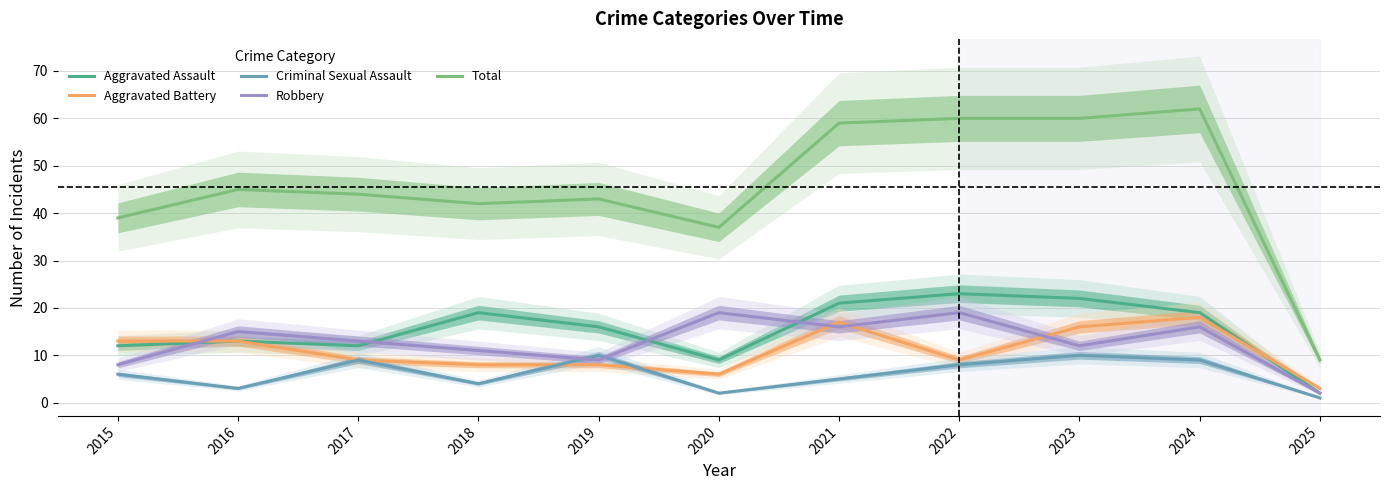

Between 2016 and 2017, which series saw the biggest shift?

Criminal Sexual Assault